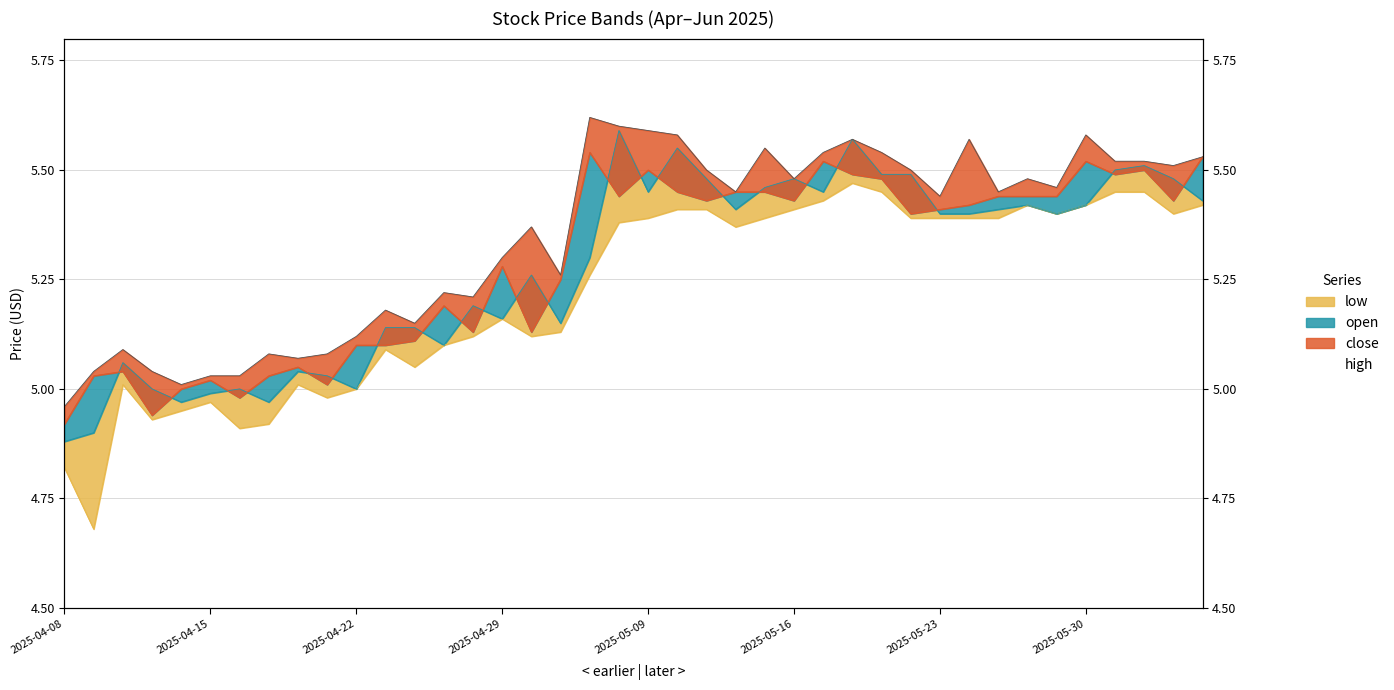

What is the total value across all series at 2025-05-16?

21.8